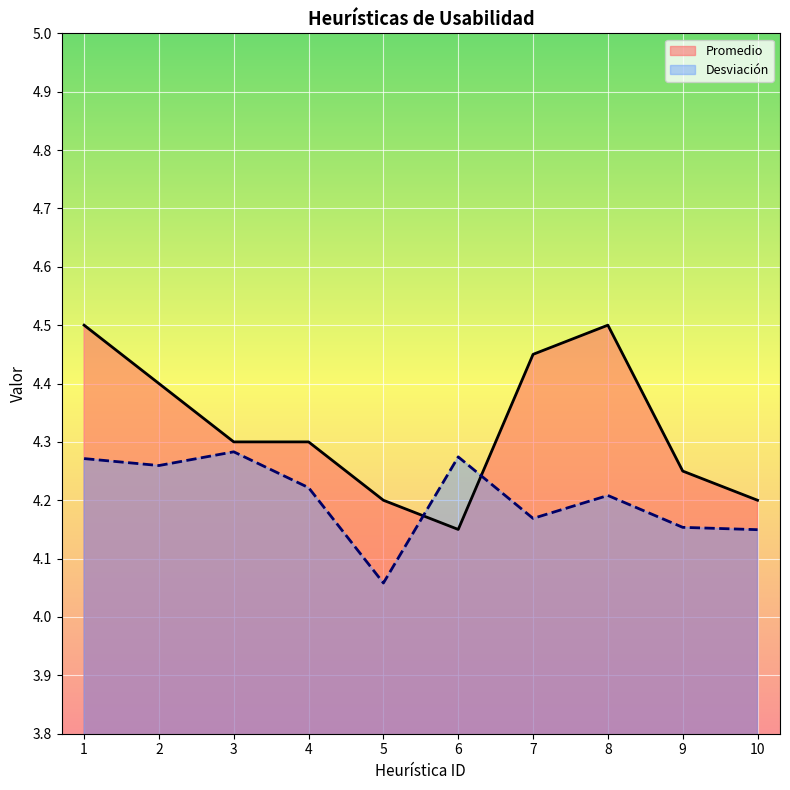

What is the maximum value shown in the chart?

4.5